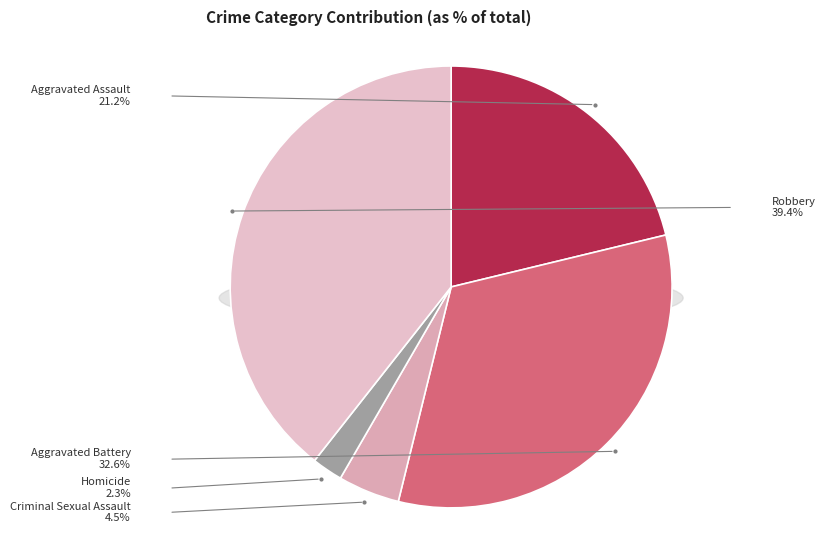

Count the number of slices in the pie.

5